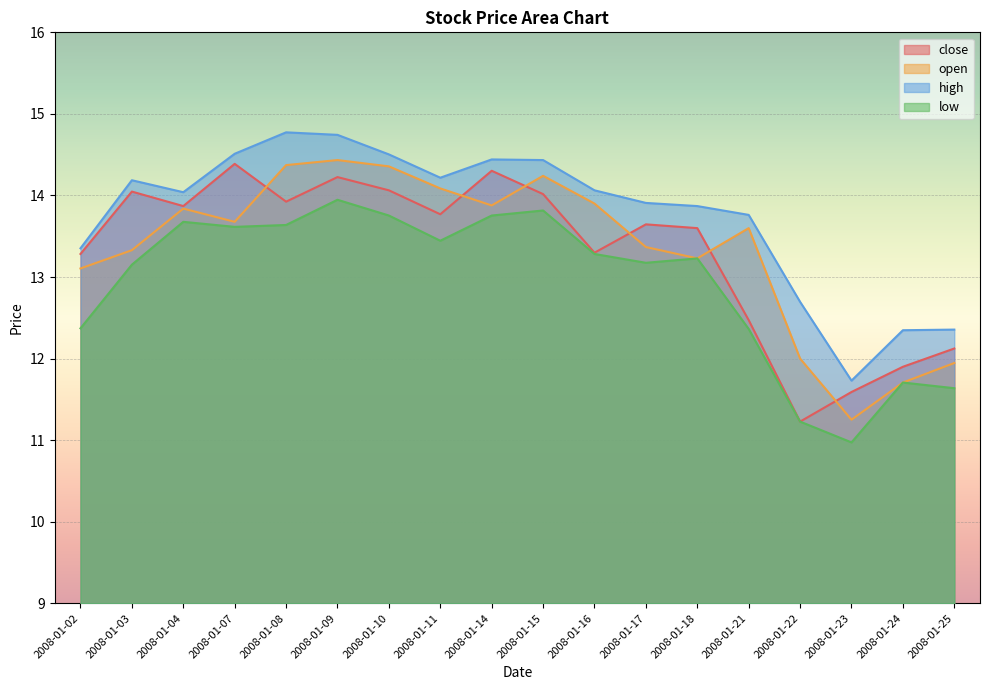

What is the difference between the open values at 2008-01-17 and 2008-01-24?

1.7